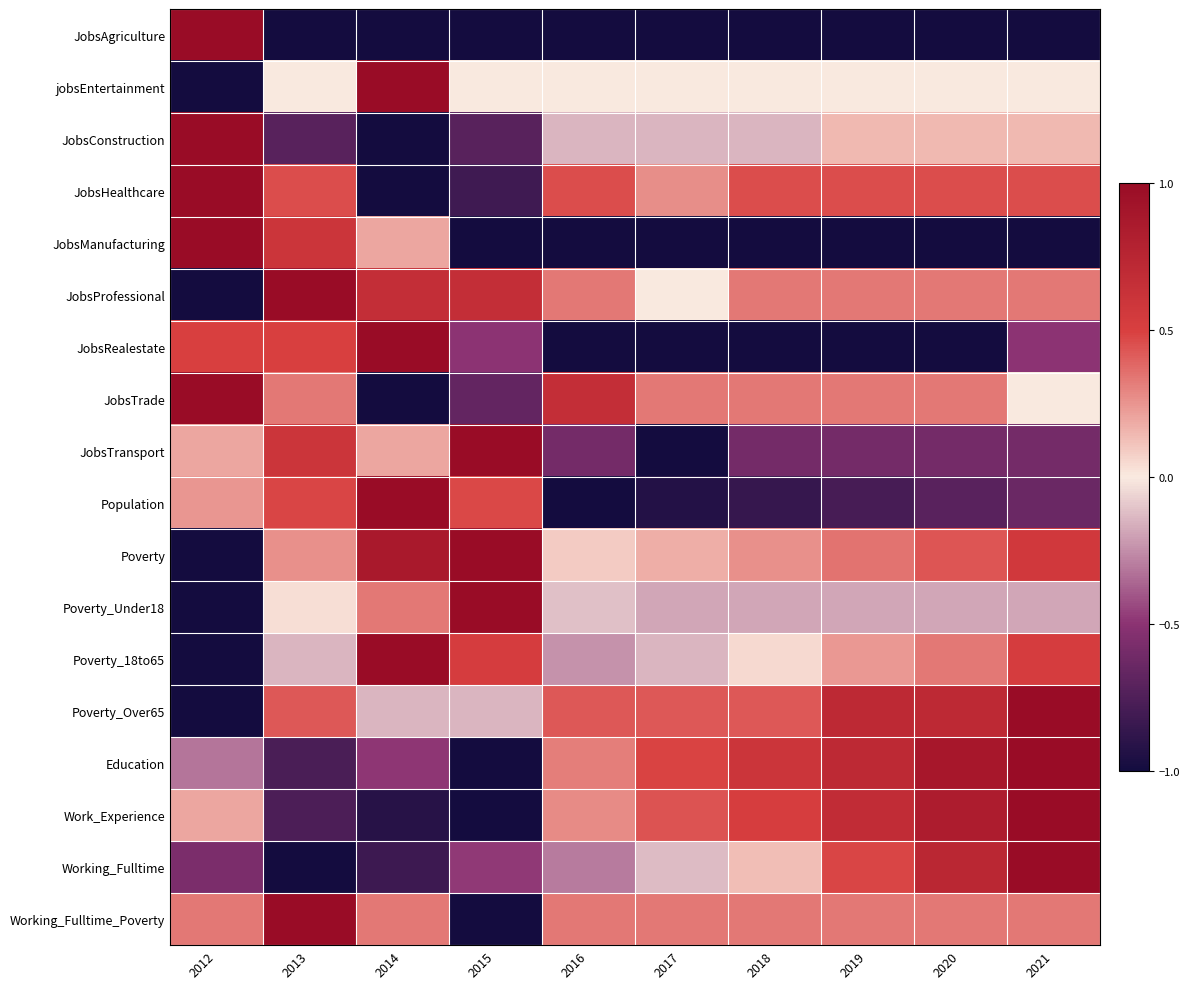

What is the spread (max minus min) of values at 2019?

1.7